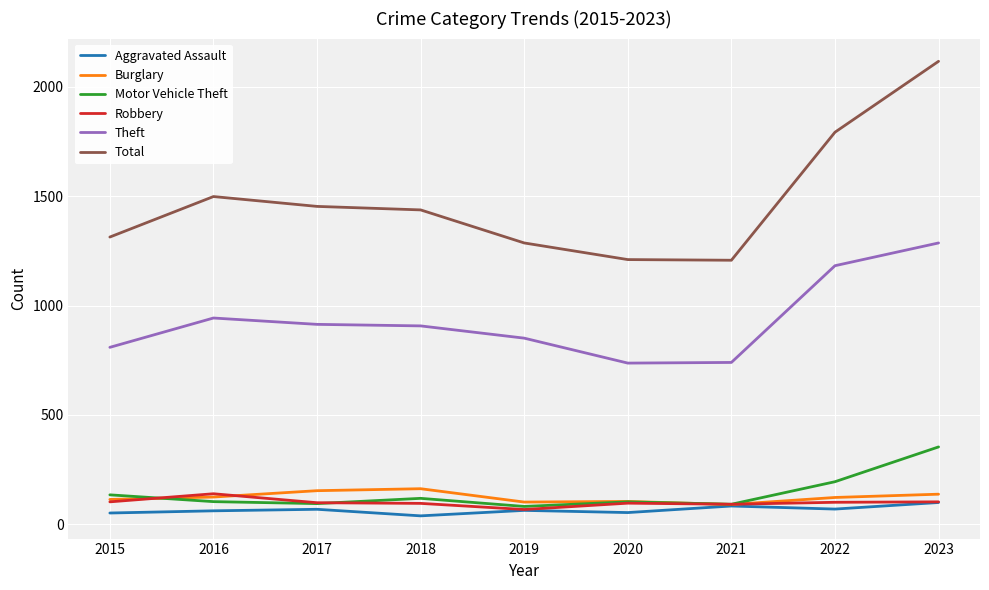

What is the difference between the Burglary values at 2018 and 2016?

38